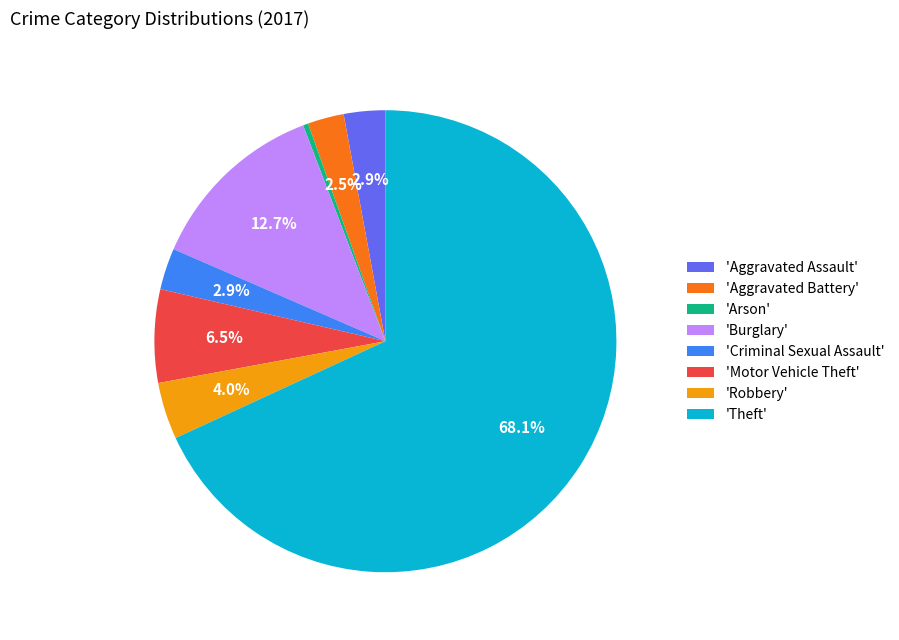

How many slices are in this pie chart?

8